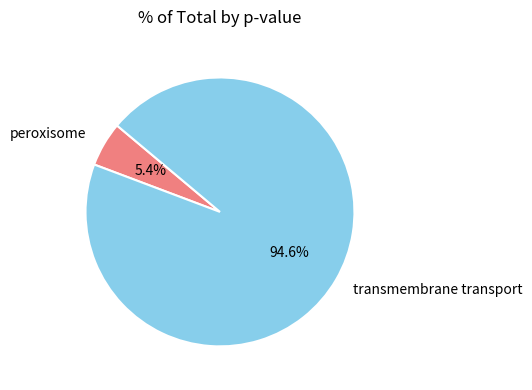

Which category has the smallest portion of the pie?

peroxisome